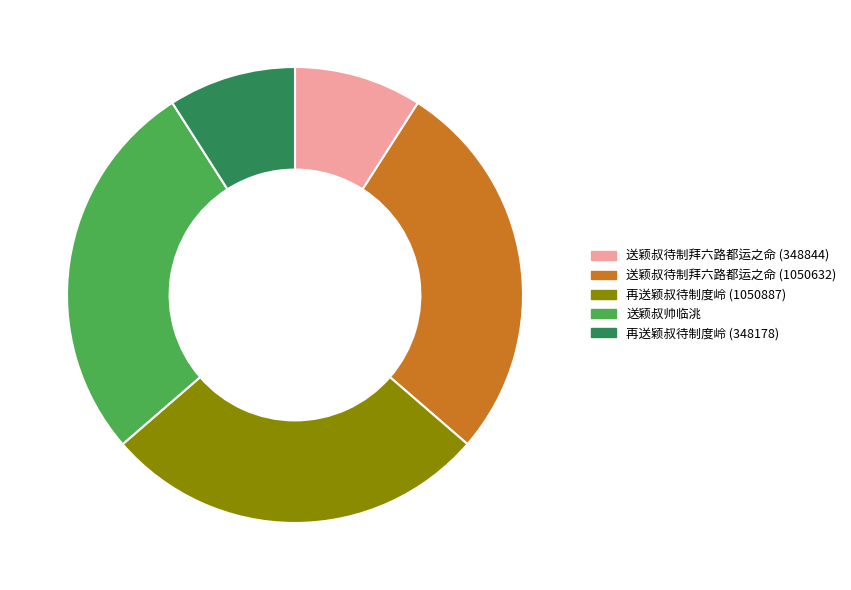

Is the sum of 送颖叔待制拜六路都运之命 (348844) and 再送颖叔待制度岭 (1050887) greater than half?

No